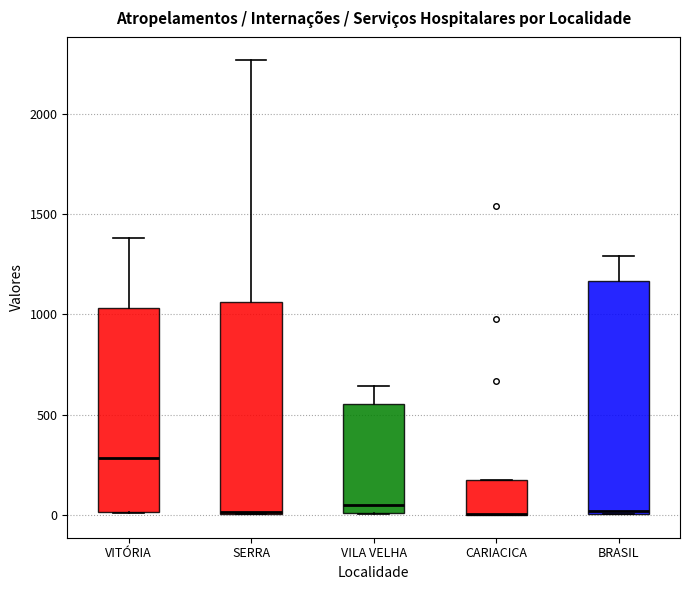

Where is the upper edge of the box for CARIACICA on the y-axis? The values are not printed on the chart, so give them approximately, as read against the axis.

200